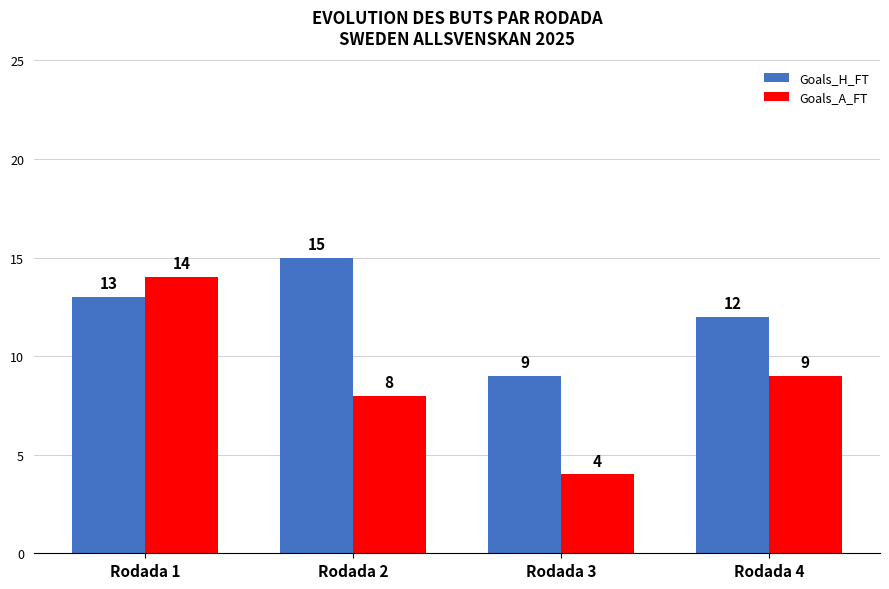

How many data points in Goals_H_FT are less than 13?

2